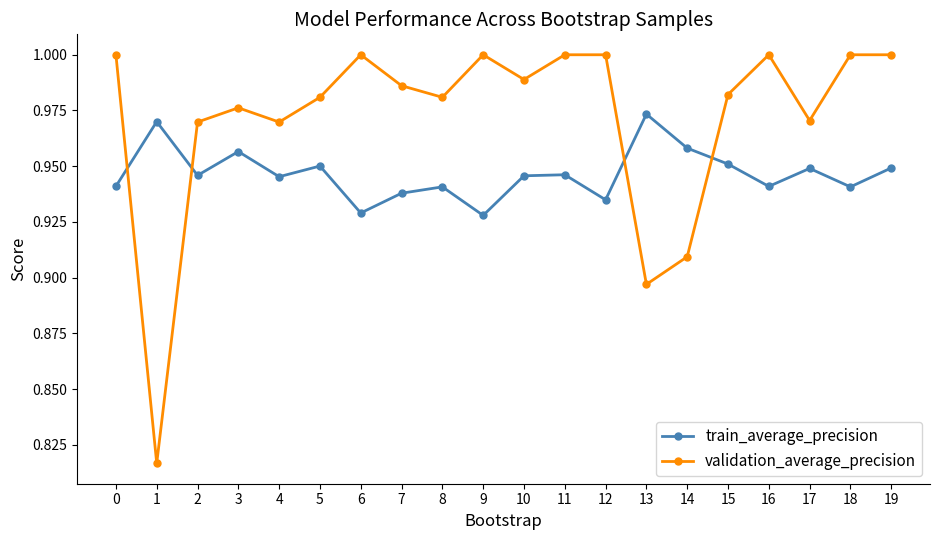

Is it true that validation_average_precision equals 0.4 at 4?

False